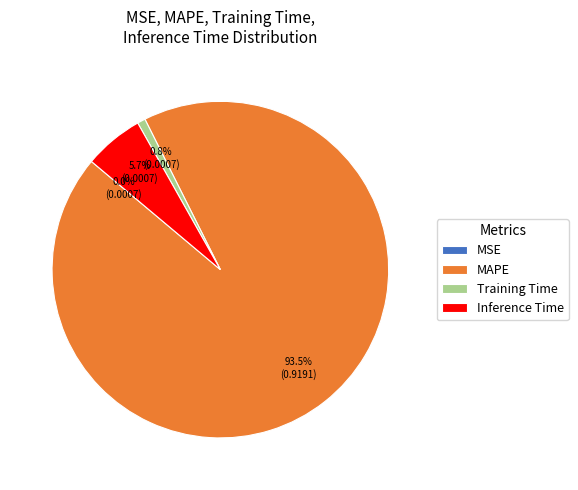

Which category has the biggest portion of the pie?

MAPE